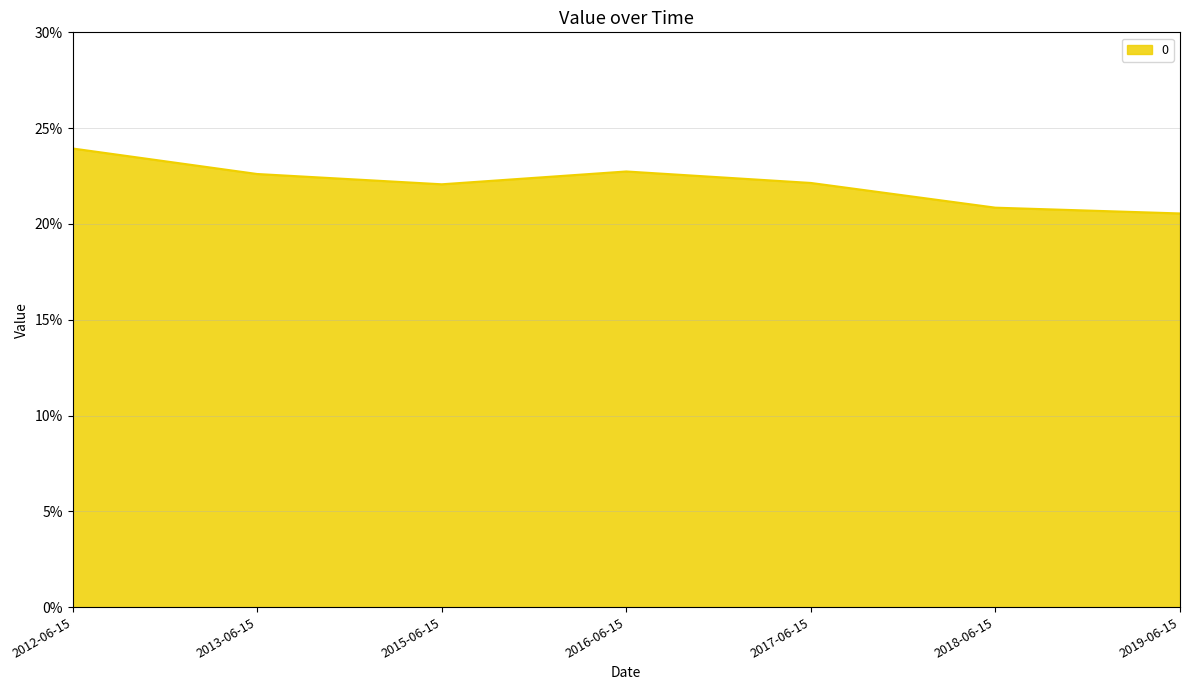

Read the value at 2012-06-15.

23.9